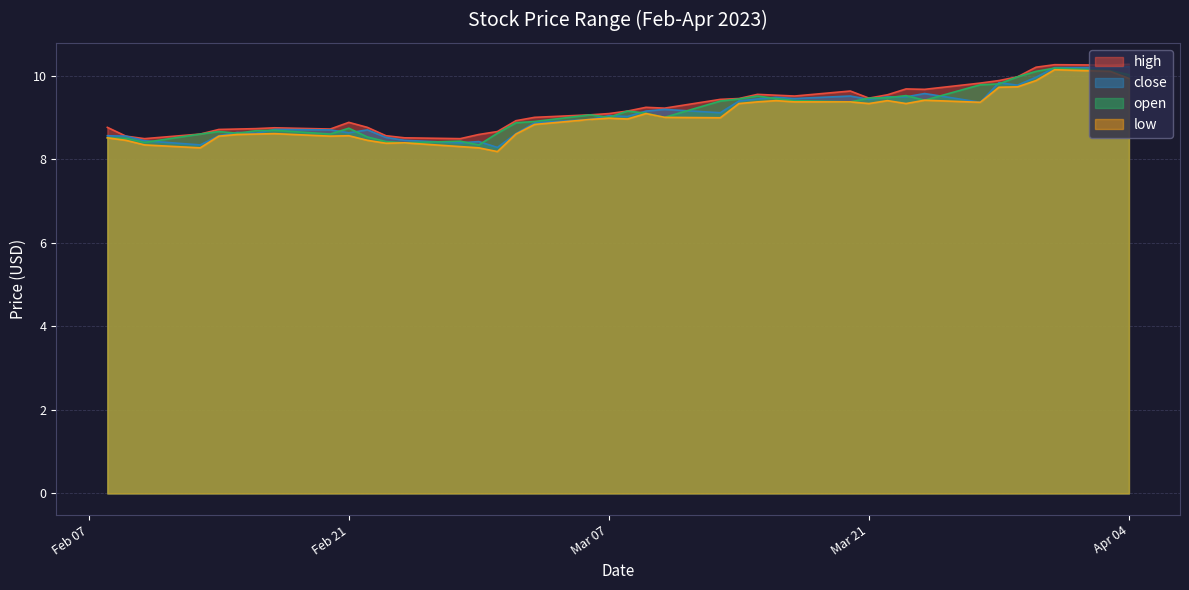

Where is the first local maximum for low?

2023-02-17